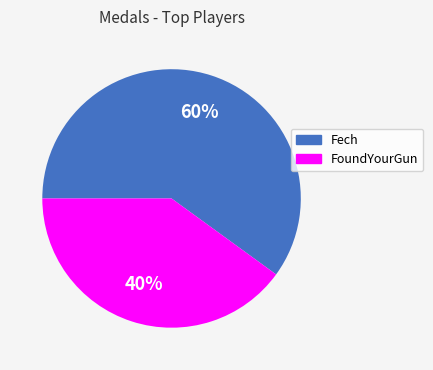

Is there any slice that represents more than half of the pie?

Yes